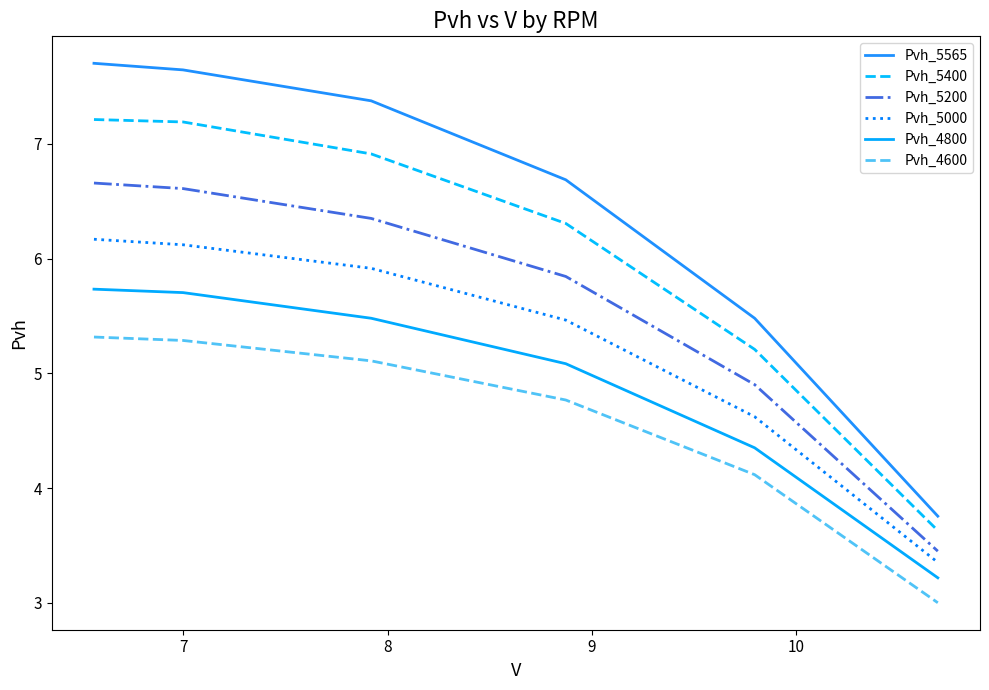

How many lines are shown in the chart?

6